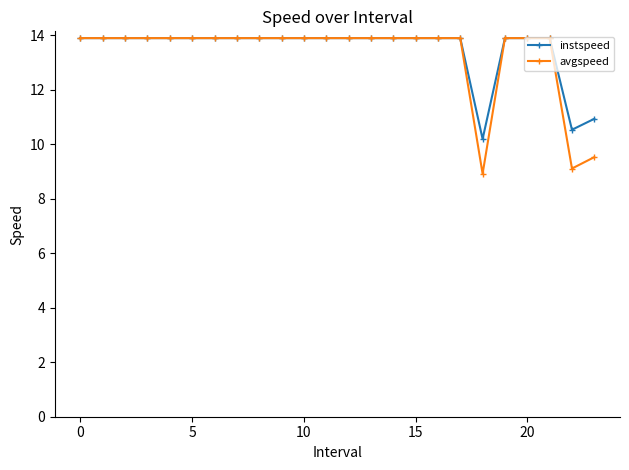

Does the chart display data point markers on the line(s)?

Yes